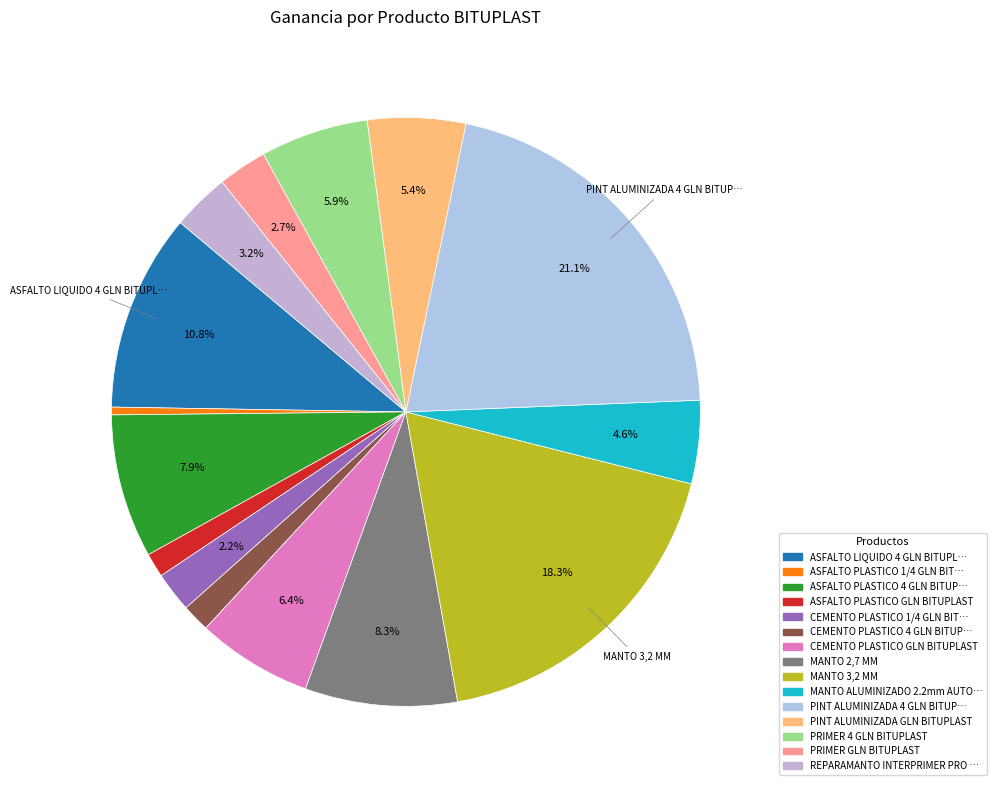

How many slices are in this pie chart?

15